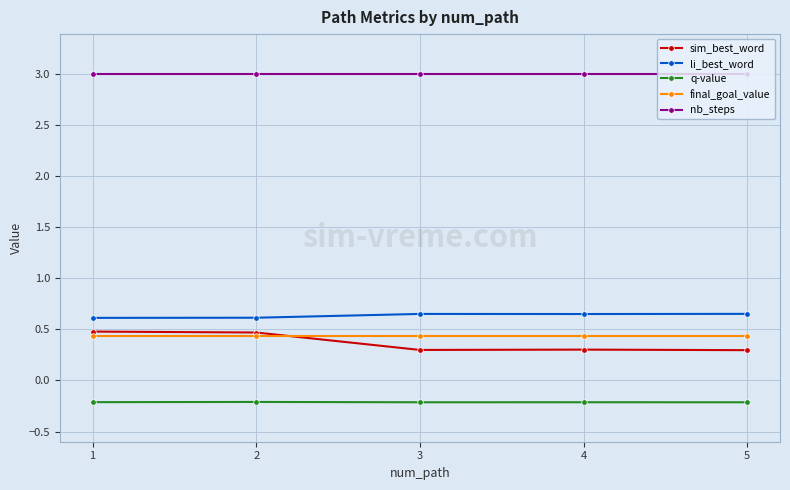

What is the value of the nb_steps point at the 5th from the left?

3.0